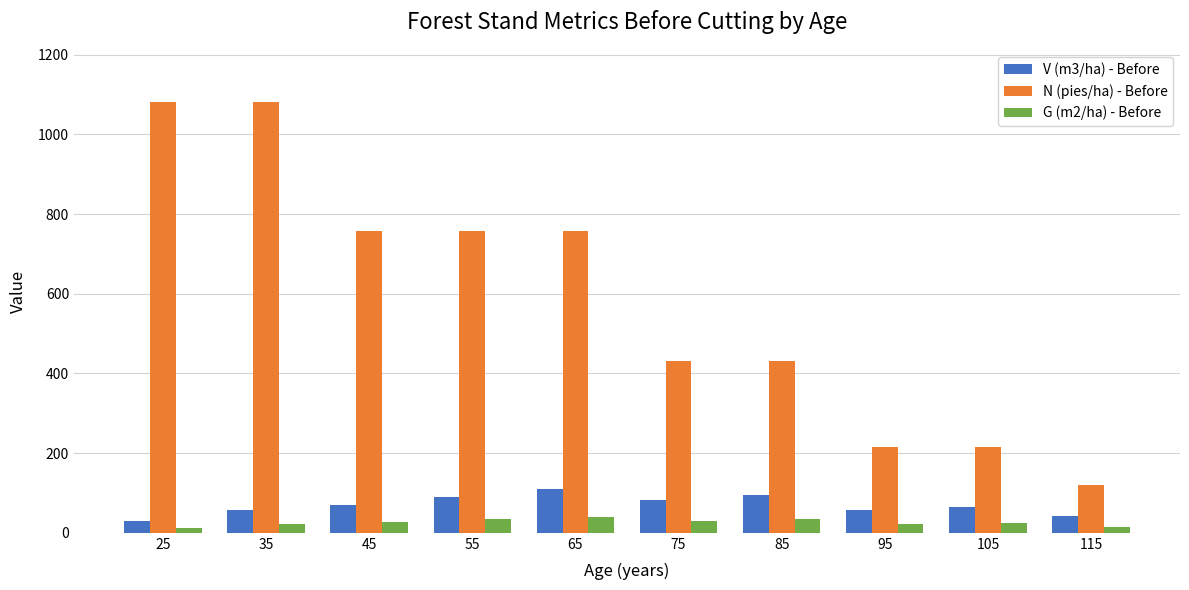

What is the difference between the highest and lowest values at 95?

194.8